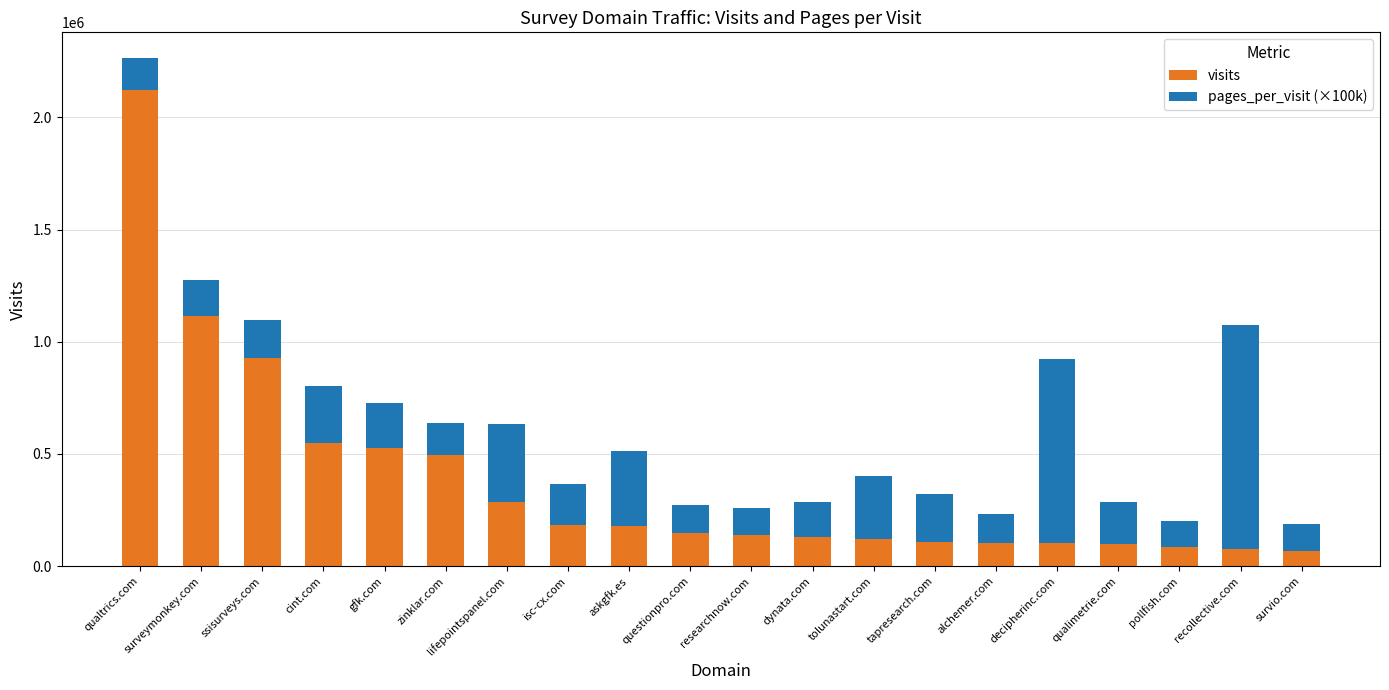

What is the sum of all visits values?

7571387